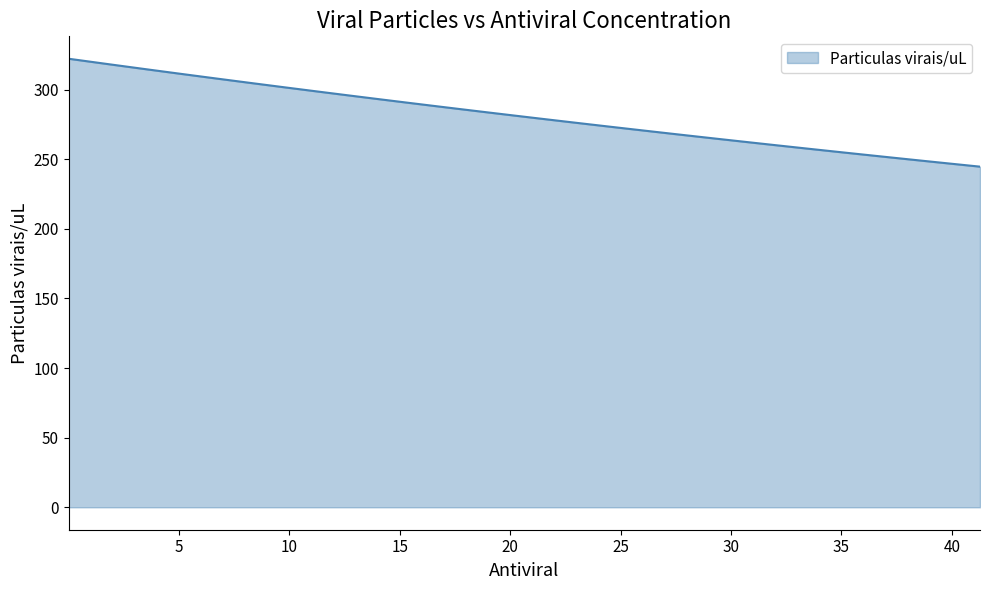

What is the greatest value displayed?

322.2